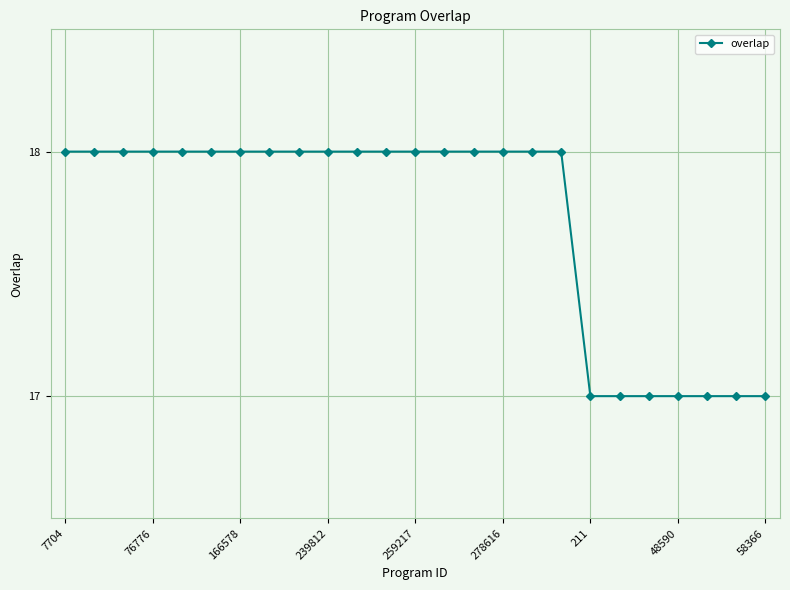

Reading left to right, transcribe all the data shown in this chart.

18	18	18	18	18	18	18	18	18	18	18	18	18	18	18	18	18	18	17	17	17	17	17	17	17